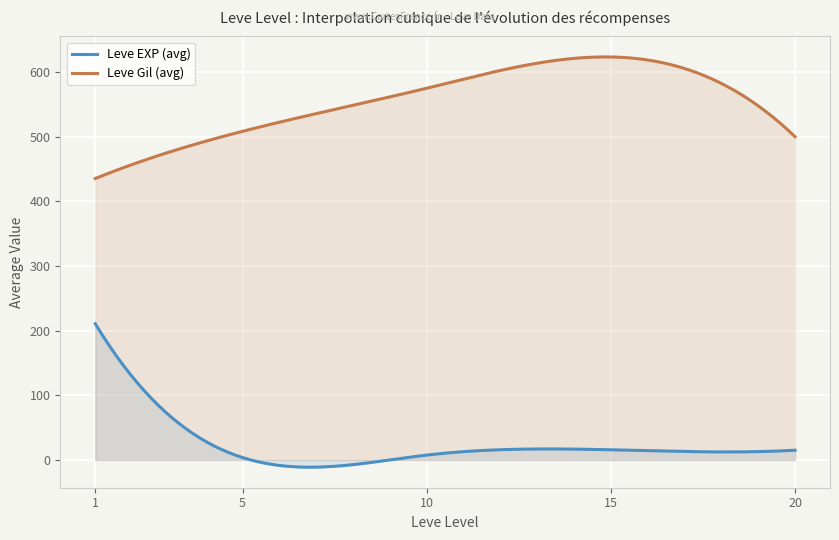

Which series has the largest total across all categories?

Leve Gil (avg)